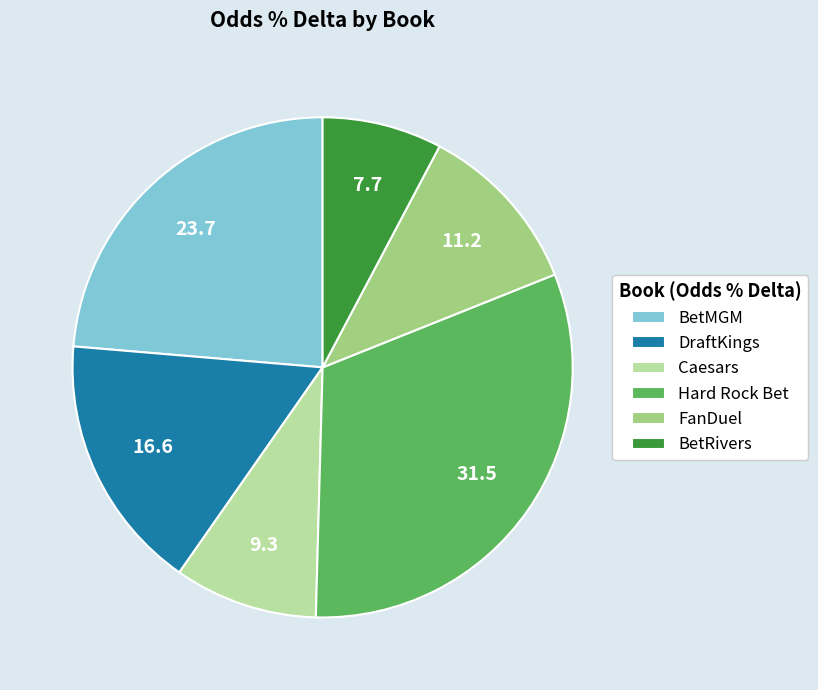

Which slice is the largest?

Hard Rock Bet